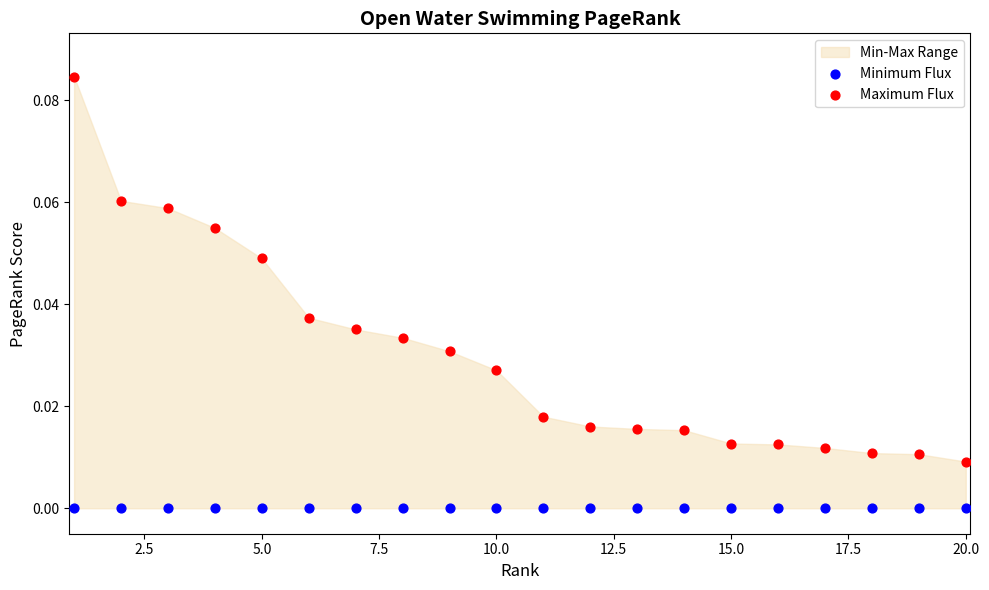

Which series contains the lowest Y value?

Minimum Flux